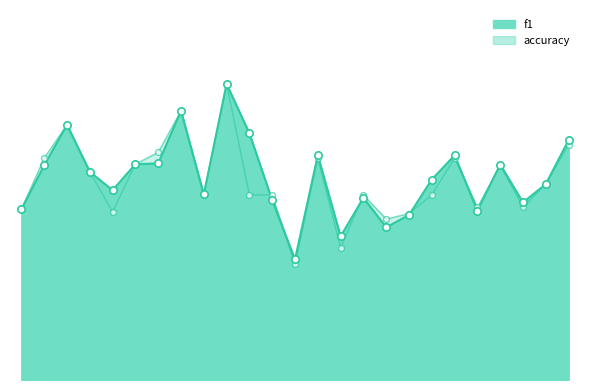

Which series contains the highest Y value?

f1